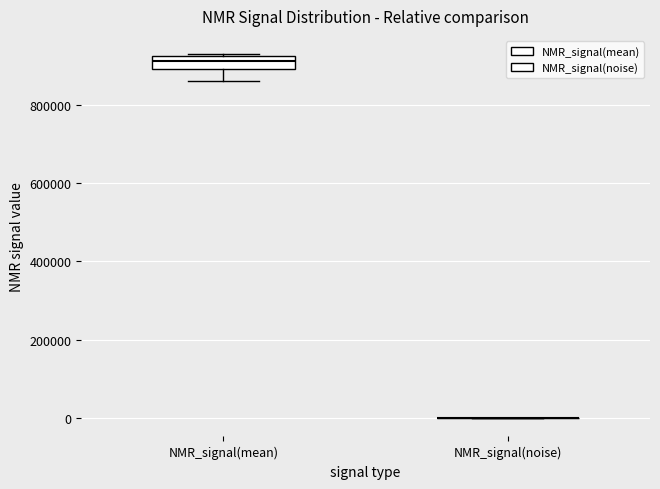

Reading left to right, read every box against the y-axis: the position of its median line, the range the box covers, and the ends of its whiskers. The values are not printed on the chart, so give them approximately, as read against the axis.

NMR_signal(mean): median 920000 (inside the box), box 880000 to 920000, whiskers 860000 to 920000
NMR_signal(noise): box collapsed to a line at 0, whiskers 0 to 0